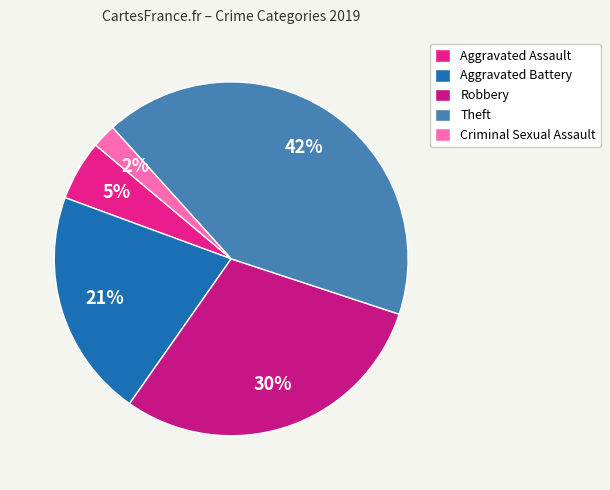

Rank the categories by value from highest to lowest.

Theft, Robbery, Aggravated Battery, Aggravated Assault, Criminal Sexual Assault